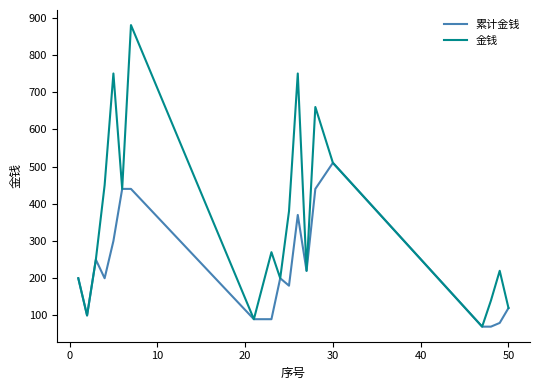

What is the maximum value shown in the chart?

880